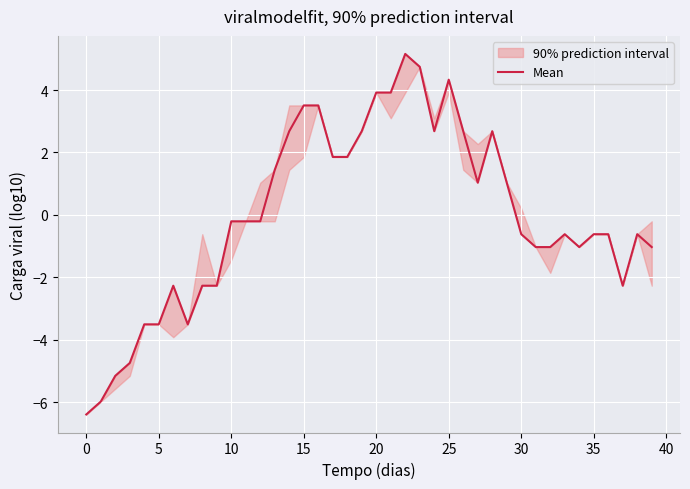

True or false: Mean has a value of -0.6 at 30.

True